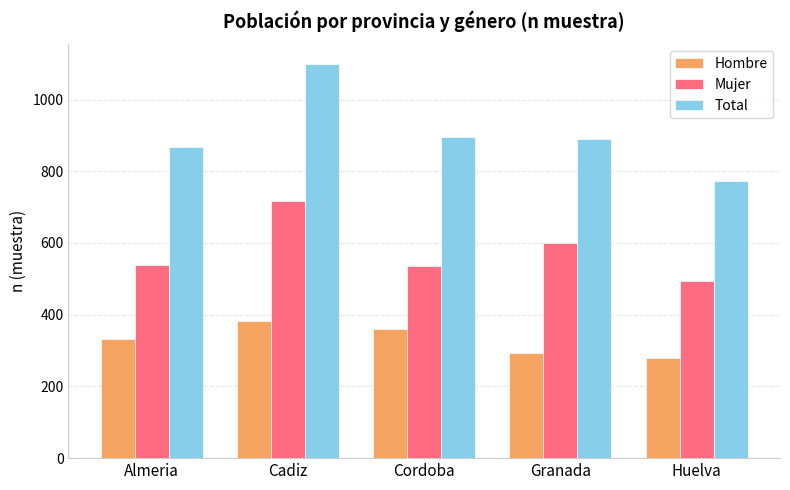

Which series has the widest spread of values?

Total